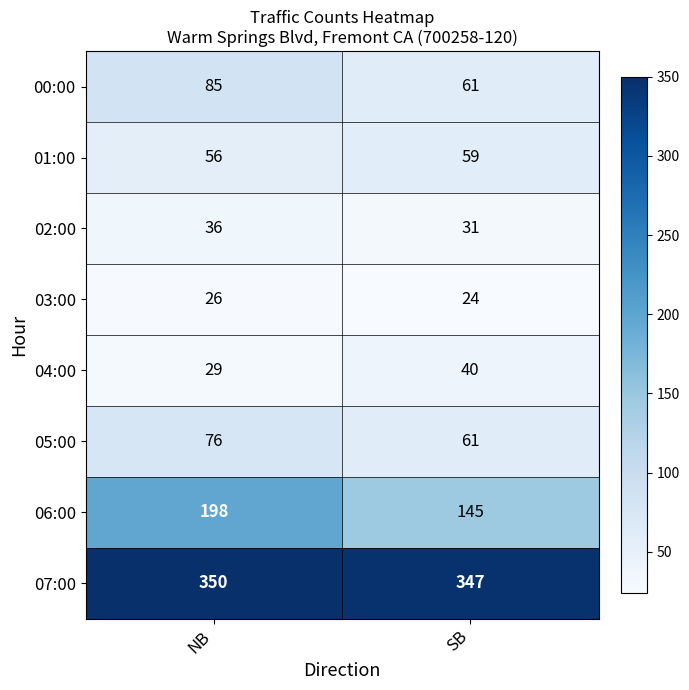

Is it true that 01:00 equals 37 at NB?

False